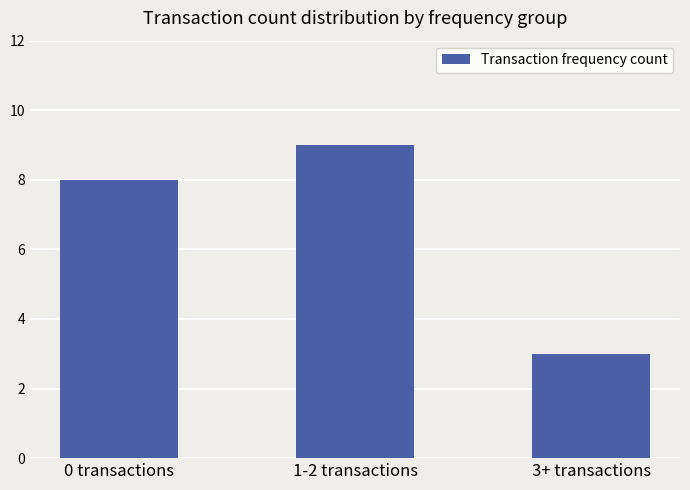

What is the average value?

7